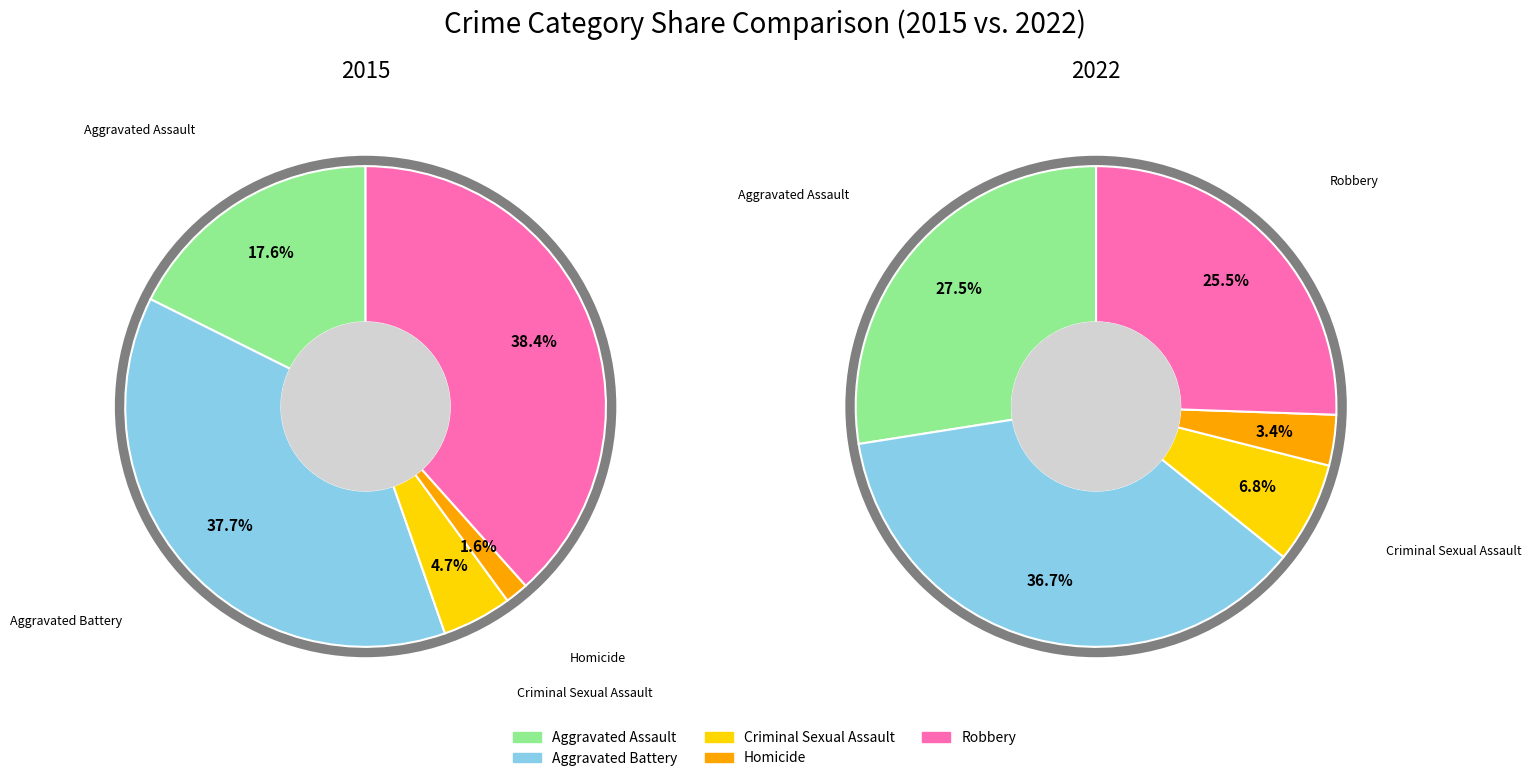

To the nearest percent, what is the difference between the Homicide and Aggravated Battery slice percentages?

36%